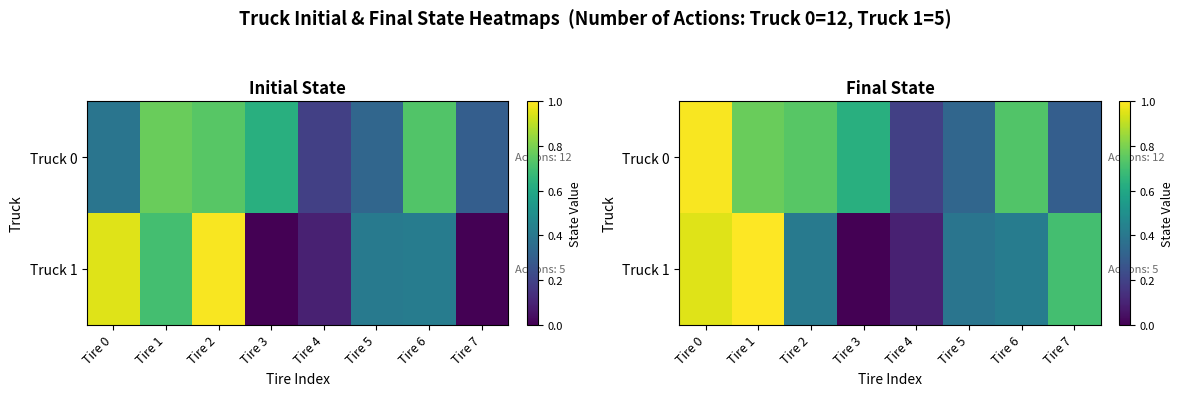

At which label does Truck 1 reach its peak?

Tire 1